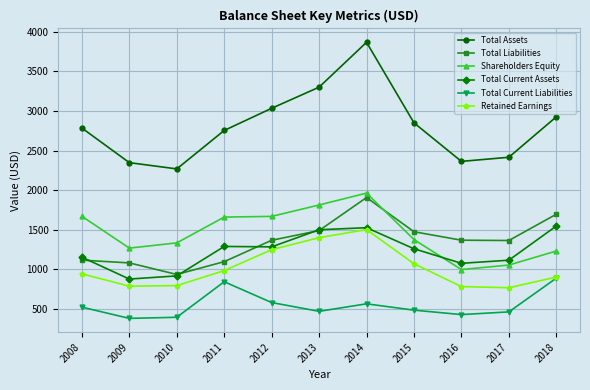

What are all the series names shown in the legend?

Total Assets, Total Liabilities, Shareholders Equity, Total Current Assets, Total Current Liabilities, Retained Earnings